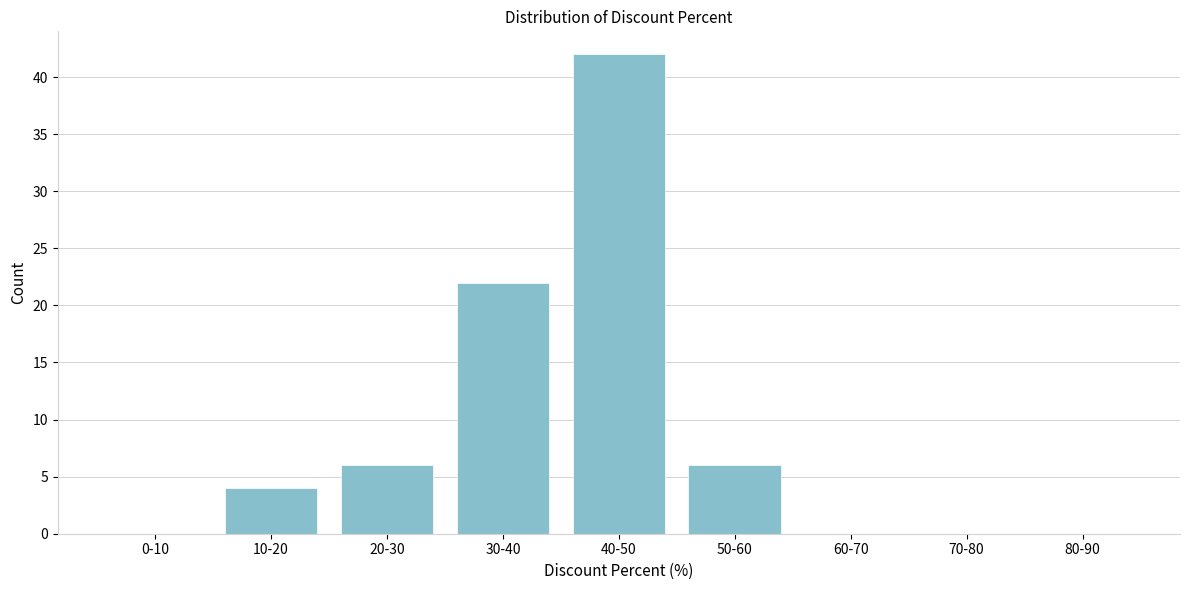

Reading right to left, transcribe all the data shown in this chart.

80-90=0	70-80=0	60-70=0	50-60=6	40-50=42	30-40=22	20-30=6	10-20=4	0-10=0